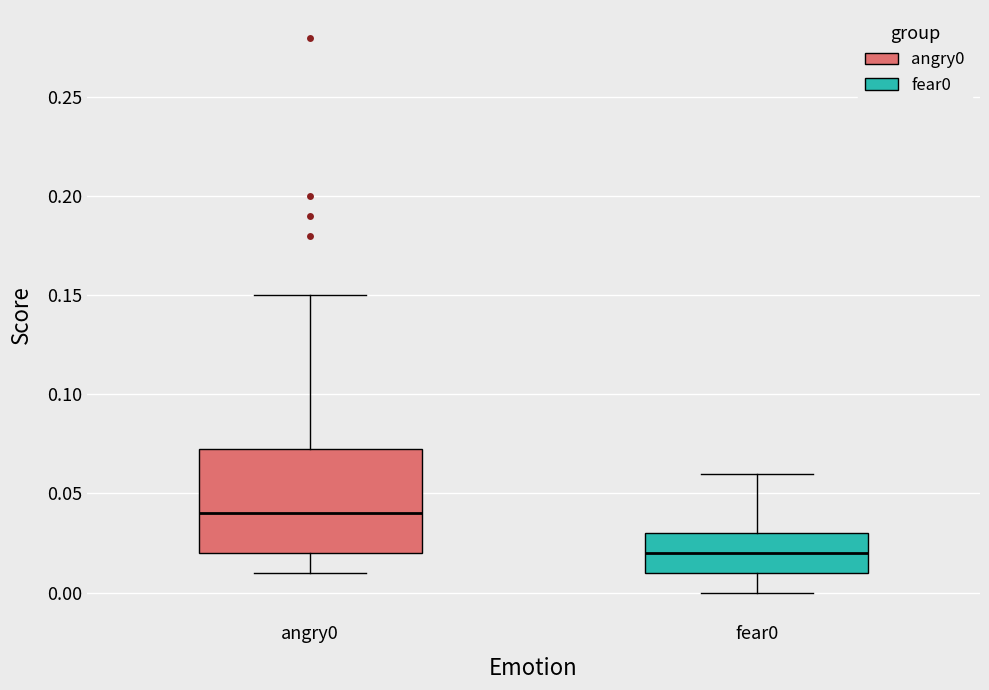

Which box has the highest median line?

angry0